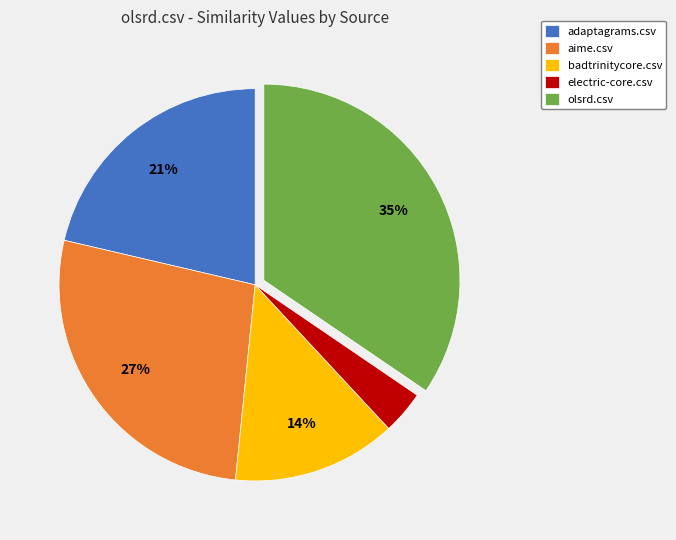

How many slices are in this pie chart?

5